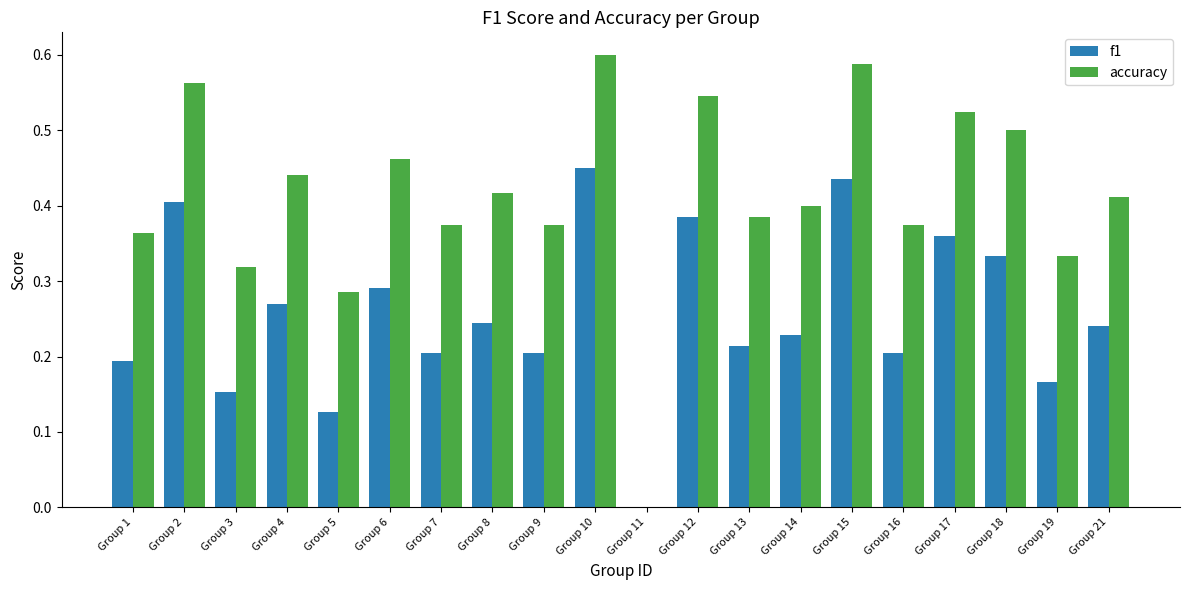

Between Group 2 and Group 13, which series saw the biggest shift?

f1